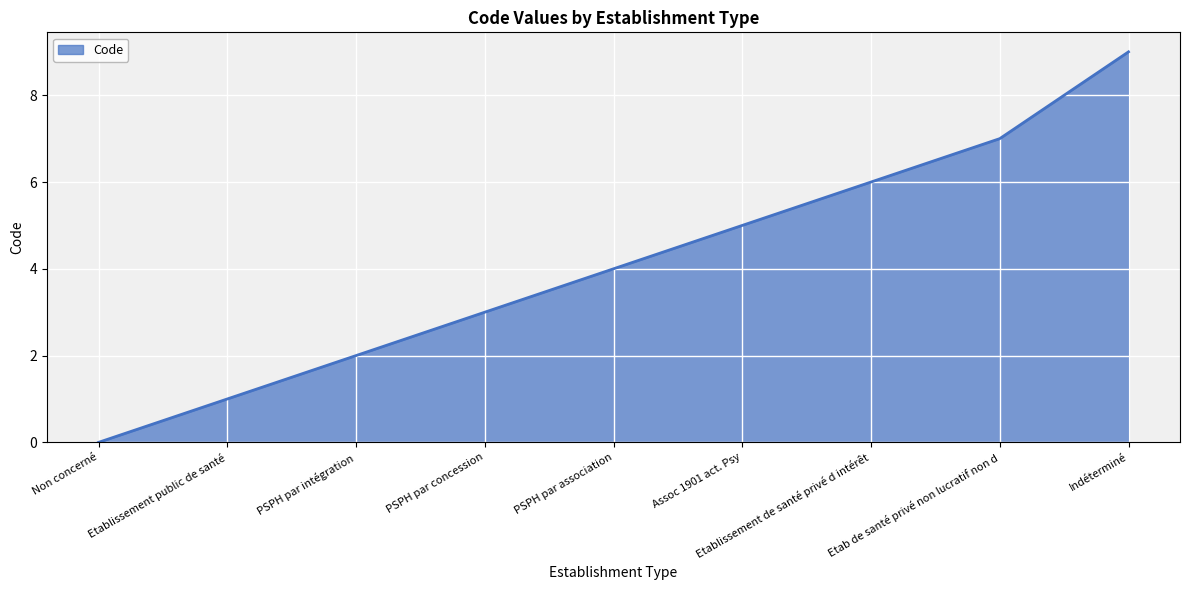

Count the number of data series in this chart.

1